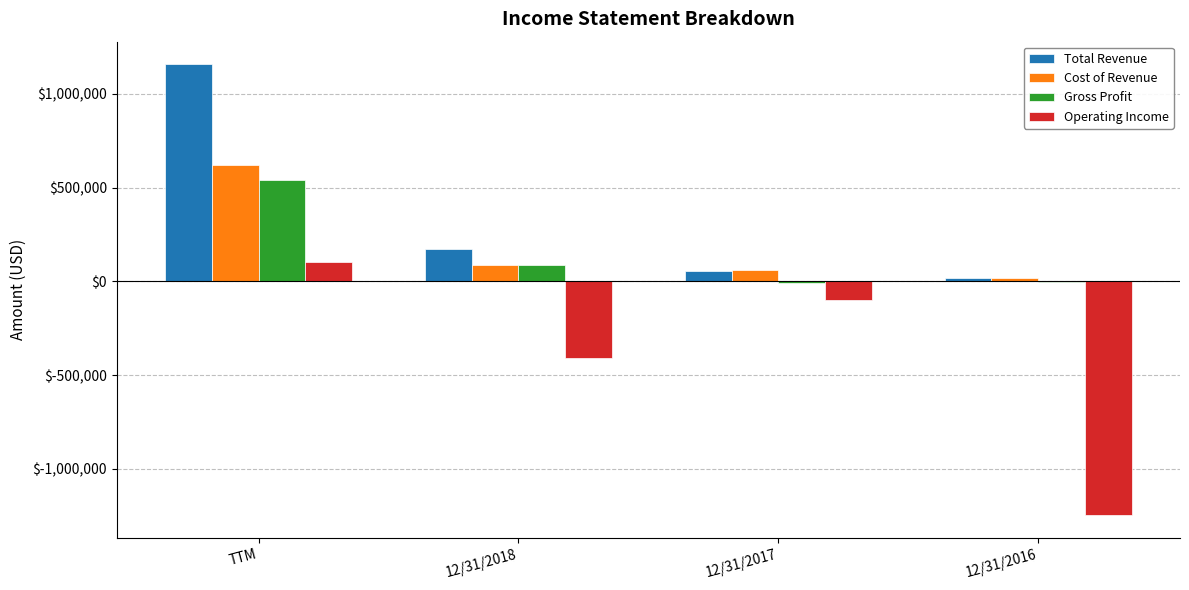

Between TTM and 12/31/2016, which series saw the biggest shift?

Operating Income